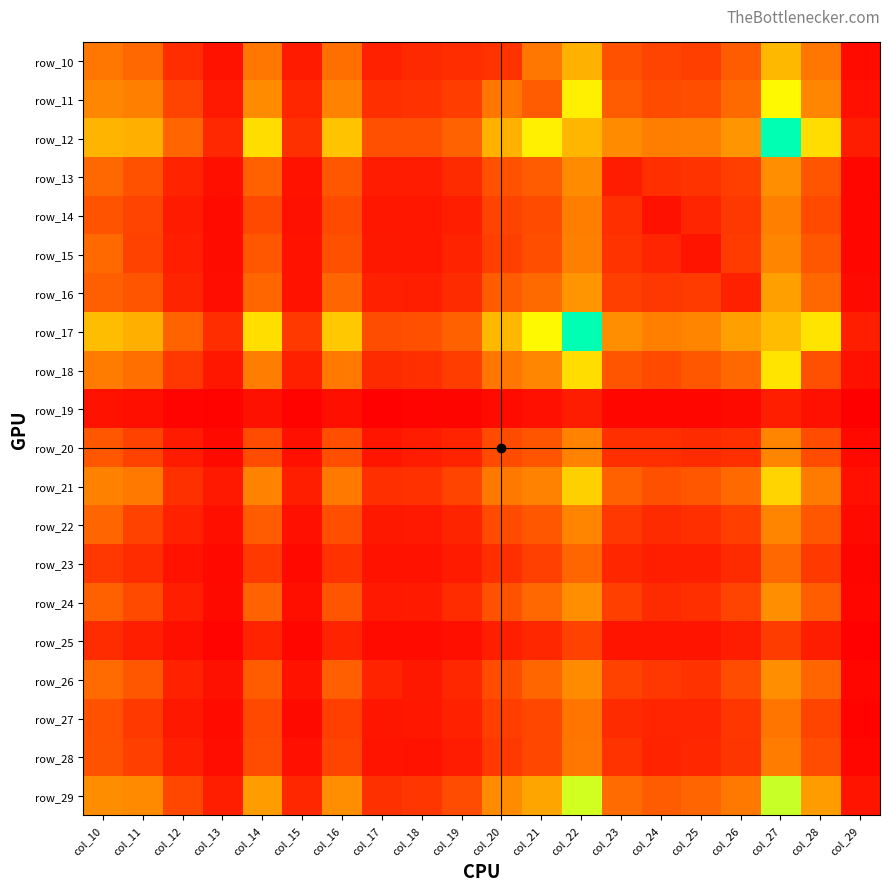

What is the total value across all series at col_25?

4307